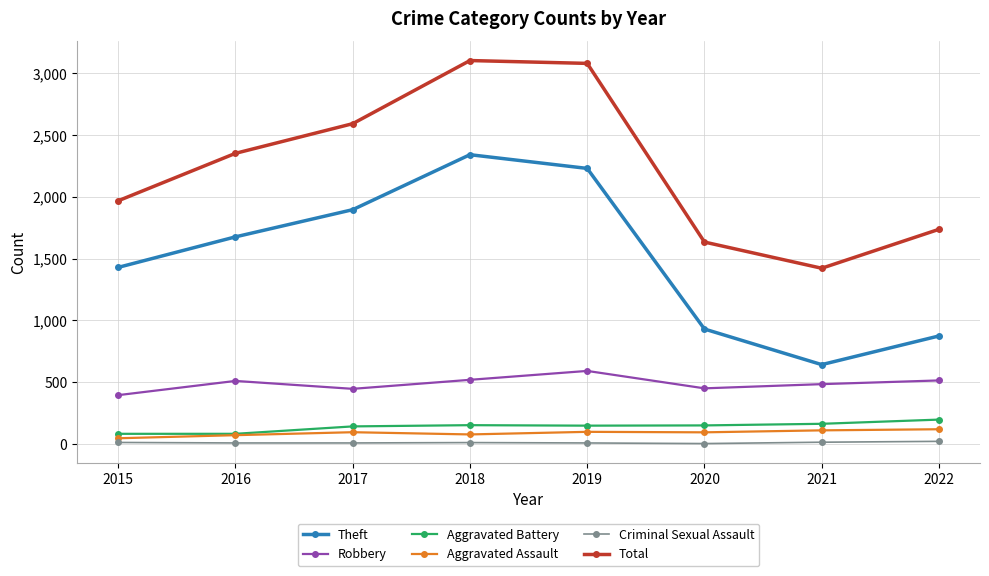

Does the chart display data point markers on the line(s)?

Yes